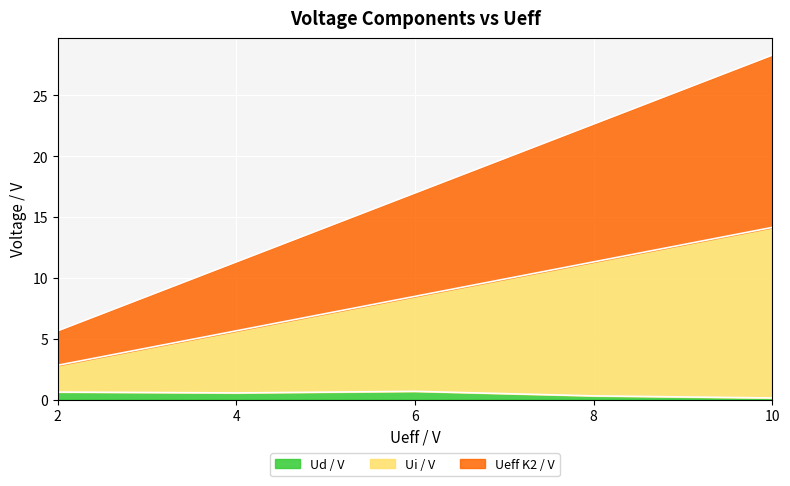

At 2, list the series in order from smallest to largest.

Ud / V, Ui / V, Ueff K2 / V